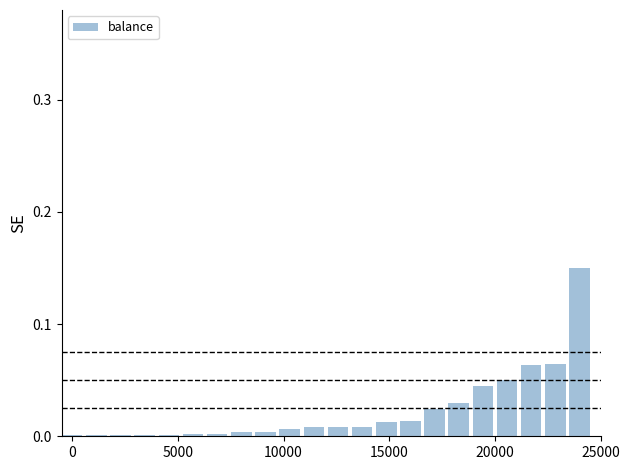

What is the sum of all values?

0.5